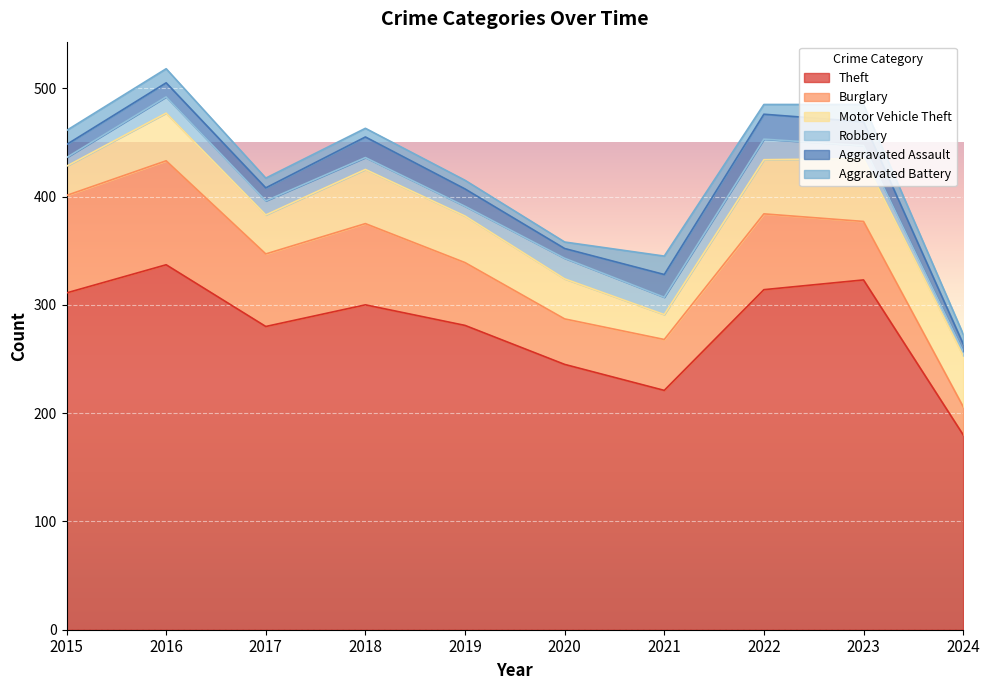

At how many categories does at least one series exceed 94?

10